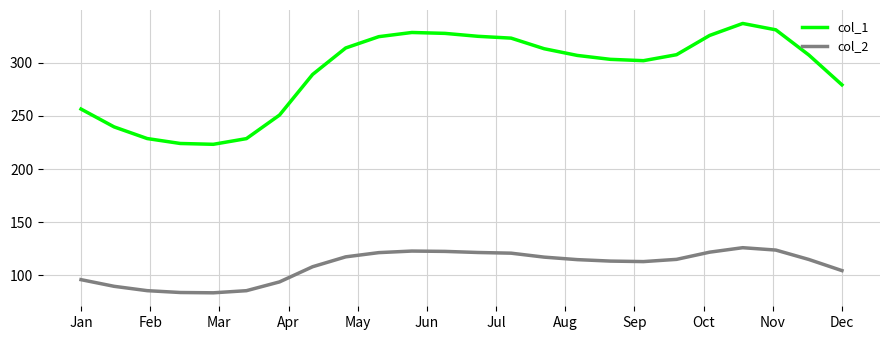

Rank the series by their maximum value, from lowest to highest.

col_2, col_1